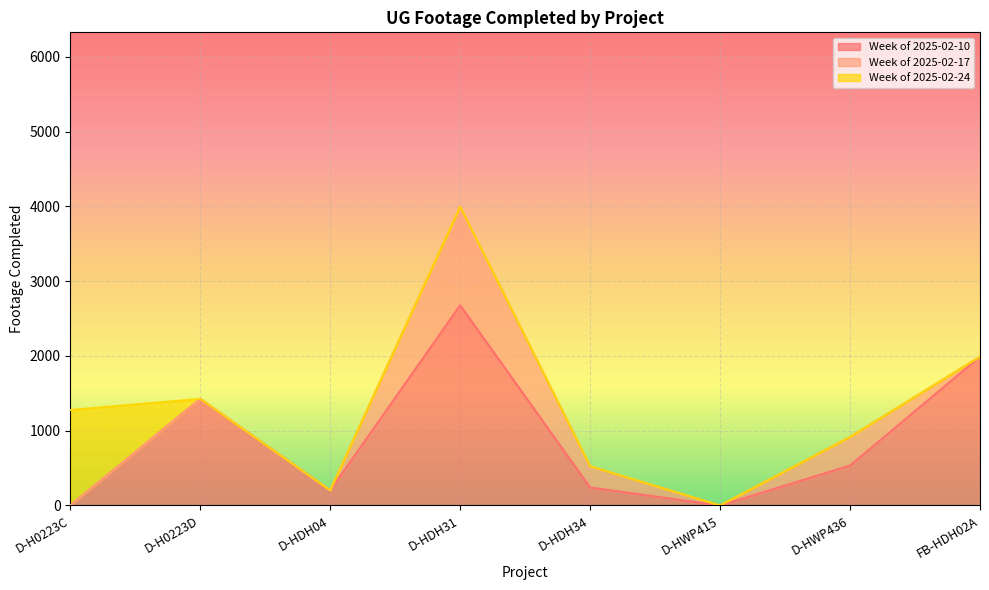

How many intersections are there between Week of 2025-02-10 and Week of 2025-02-24?

1